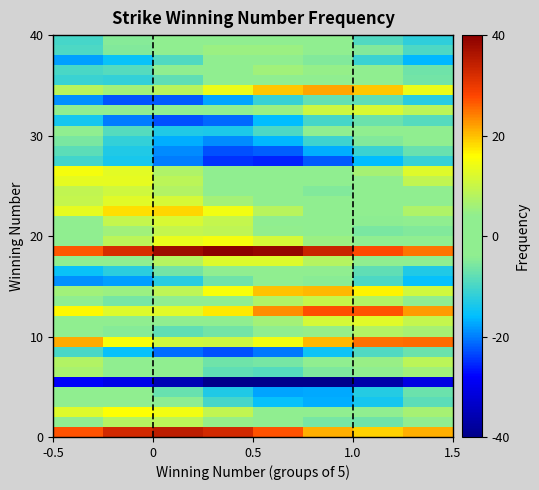

Count the number of categories in the chart.

8